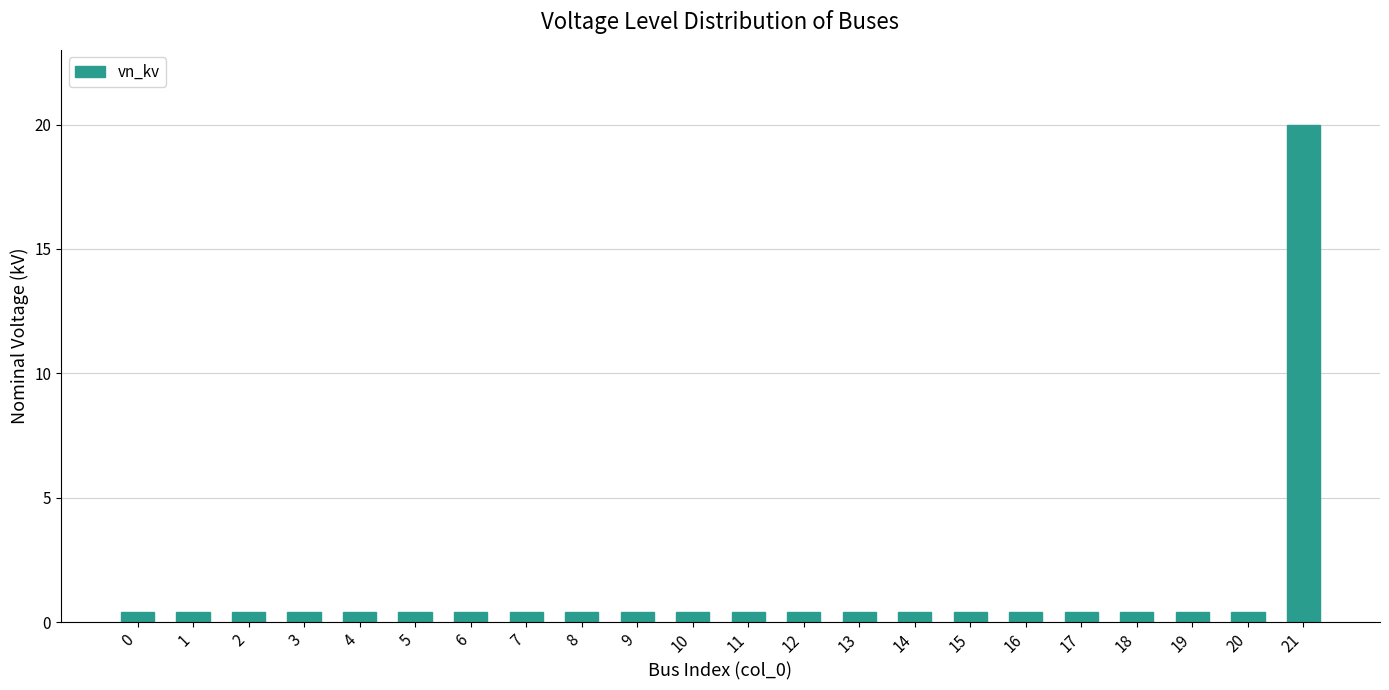

What is the value of the 11th bar from the left?

0.4